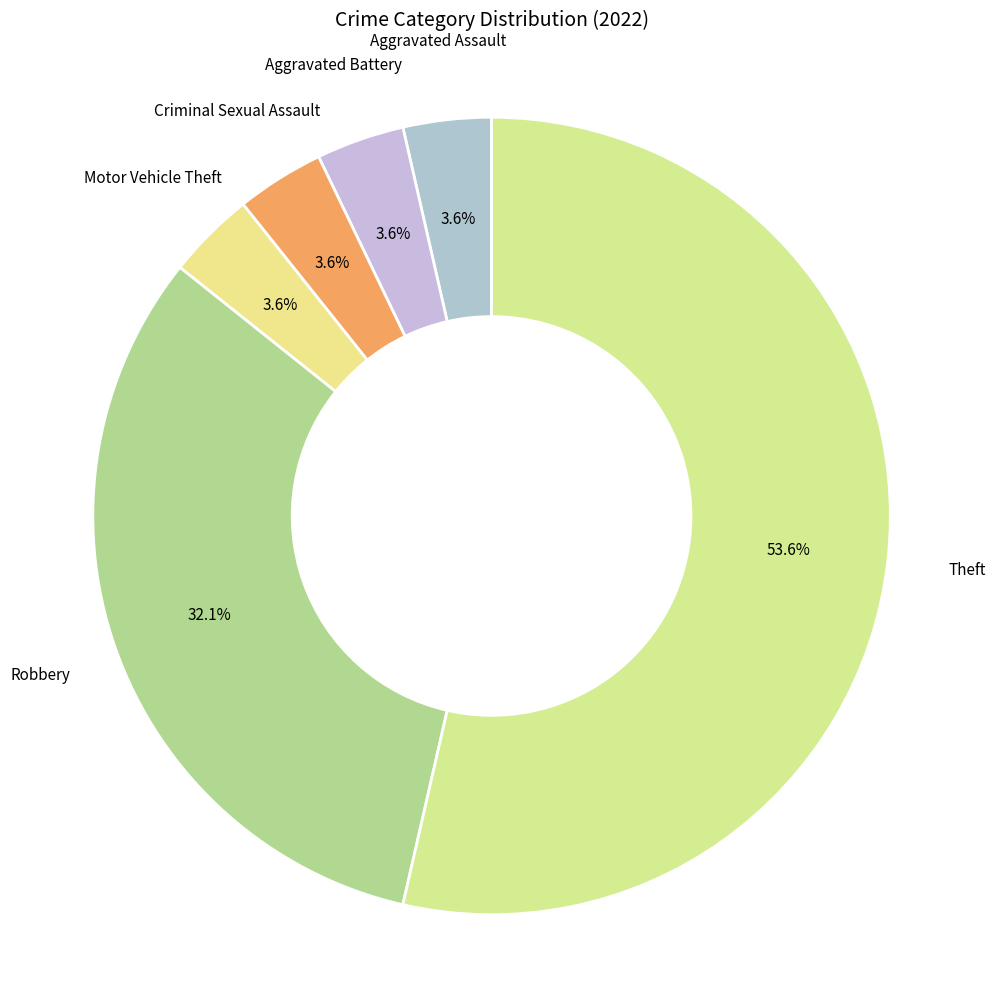

Count the number of slices in the pie.

6